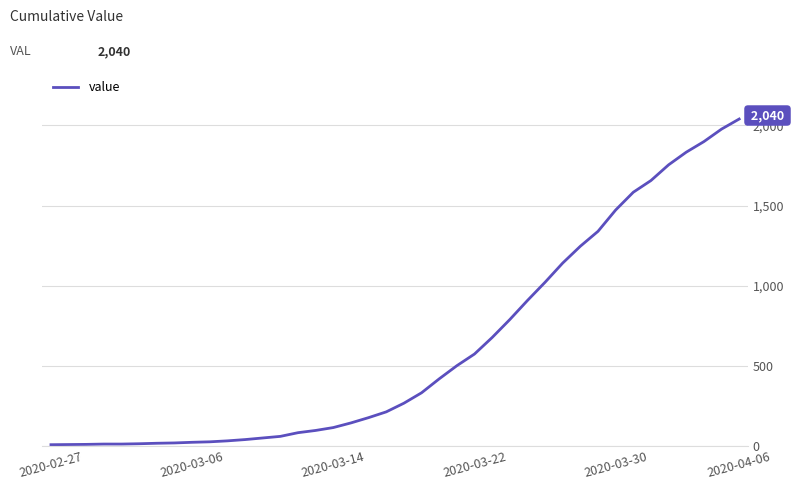

What is the difference between the maximum and minimum values?

2033